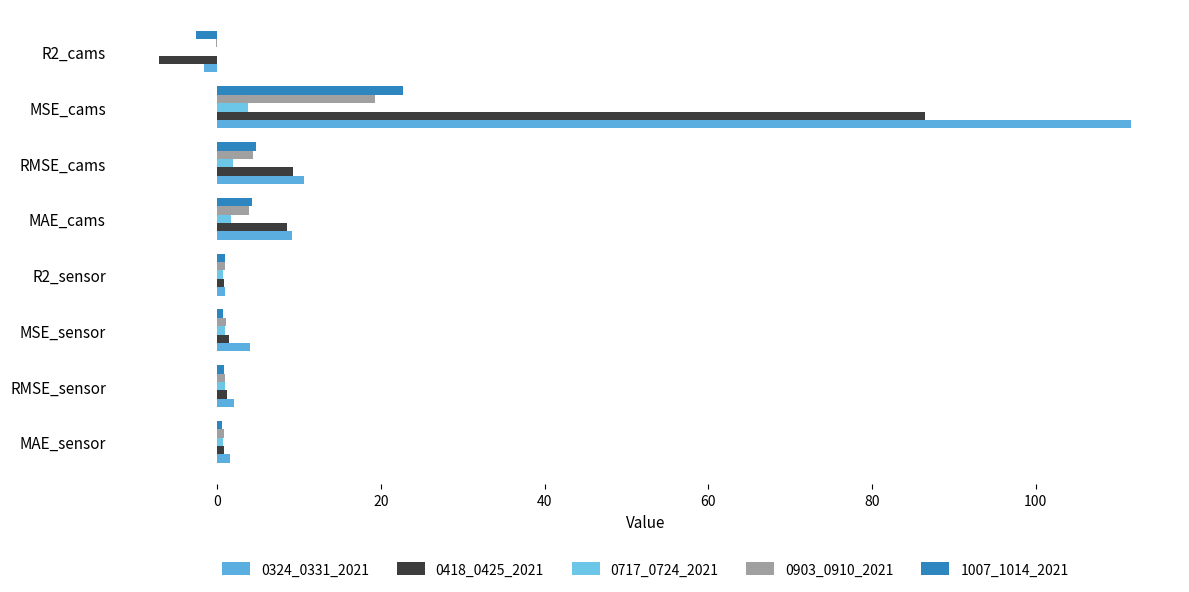

How many series are shown in this chart?

5